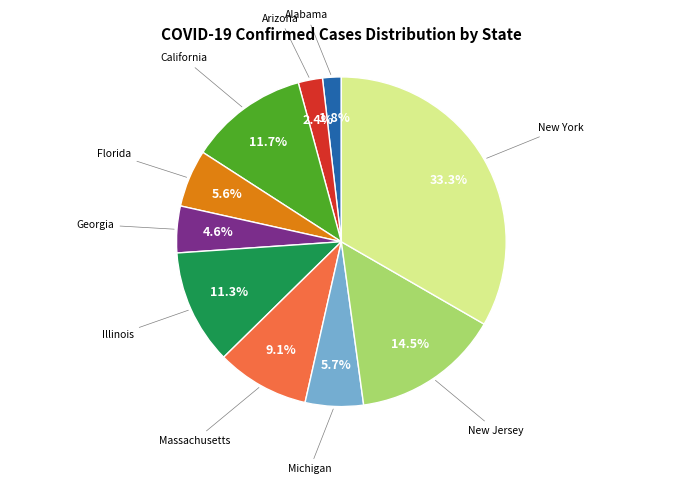

Is there any slice that represents more than half of the pie?

No